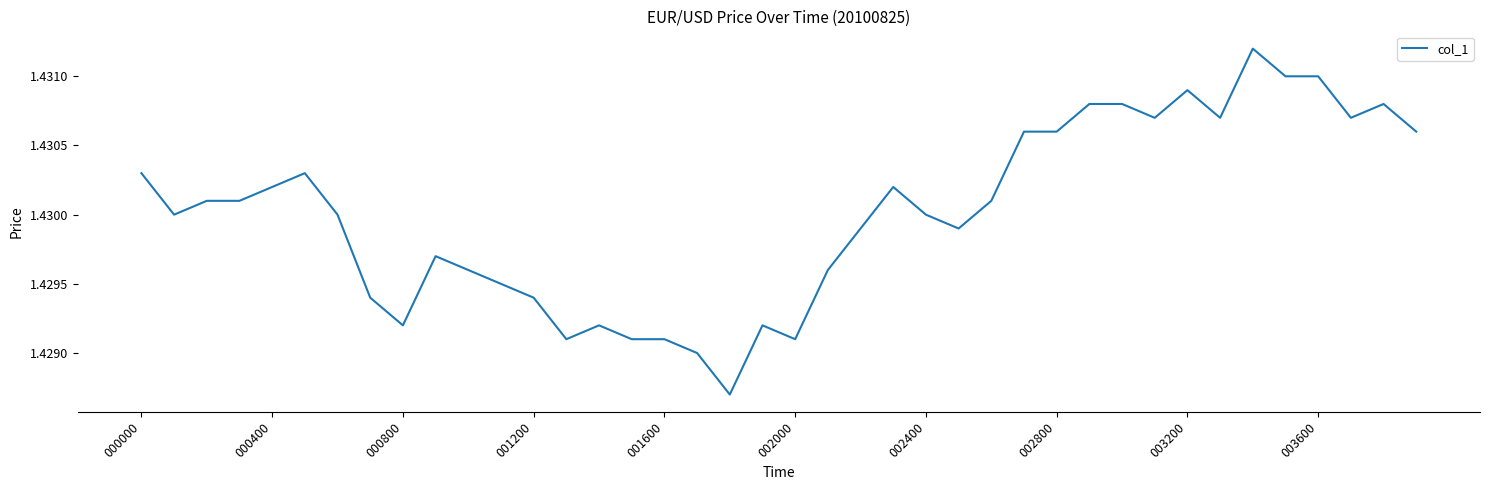

Does the chart have visible grid lines?

No